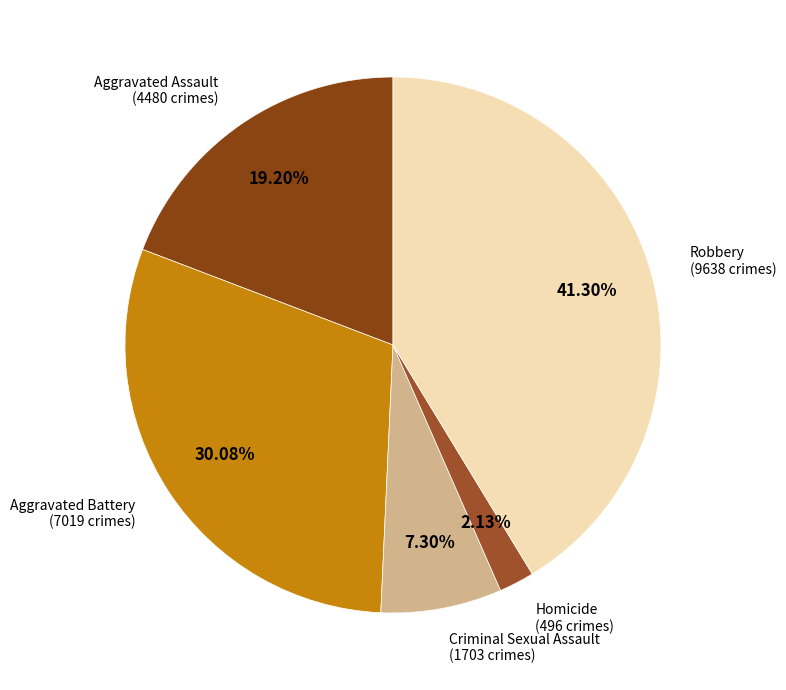

Which slice is the smallest?

Homicide